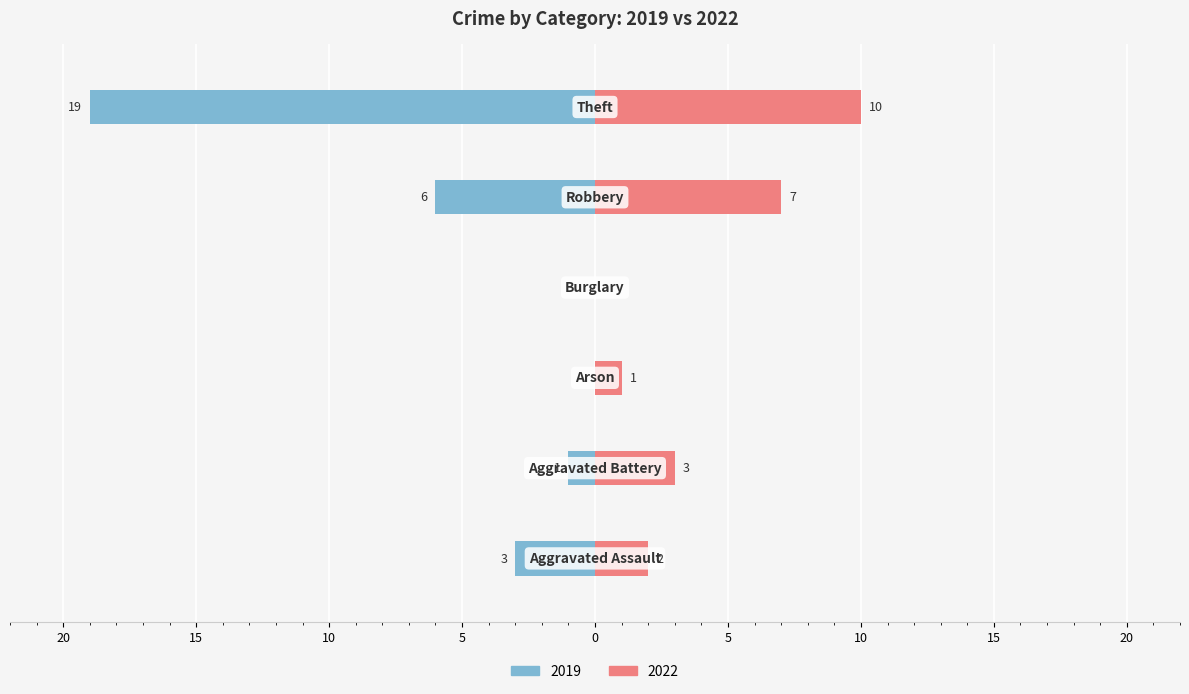

At which category does the chart reach its peak across all series?

Theft